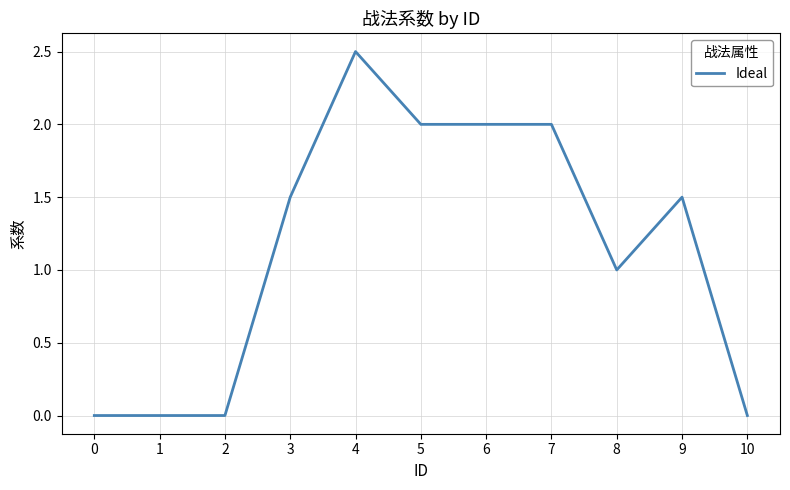

Is it true that the value at 2 is -1.0?

False